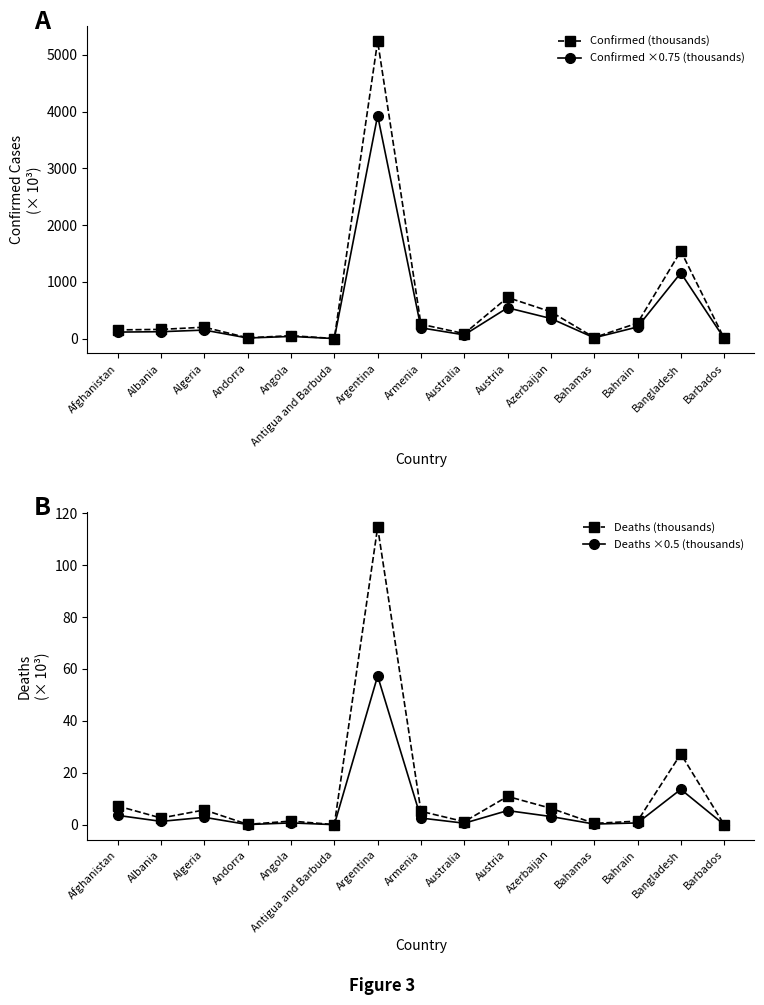

What is the sum of all Deaths (thousands) values?

184.4